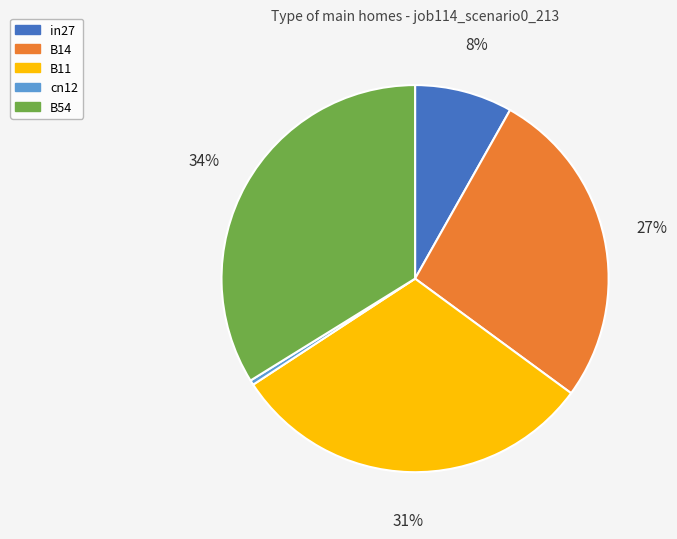

Is it true that B11 is 31% of the pie?

True